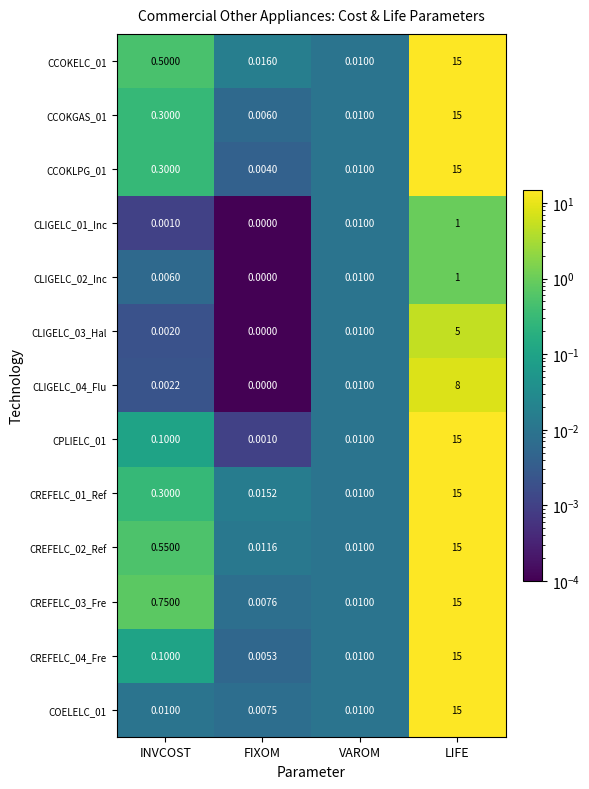

List the labels in order of CLIGELC_02_Inc value, smallest first.

FIXOM, INVCOST, VAROM, LIFE